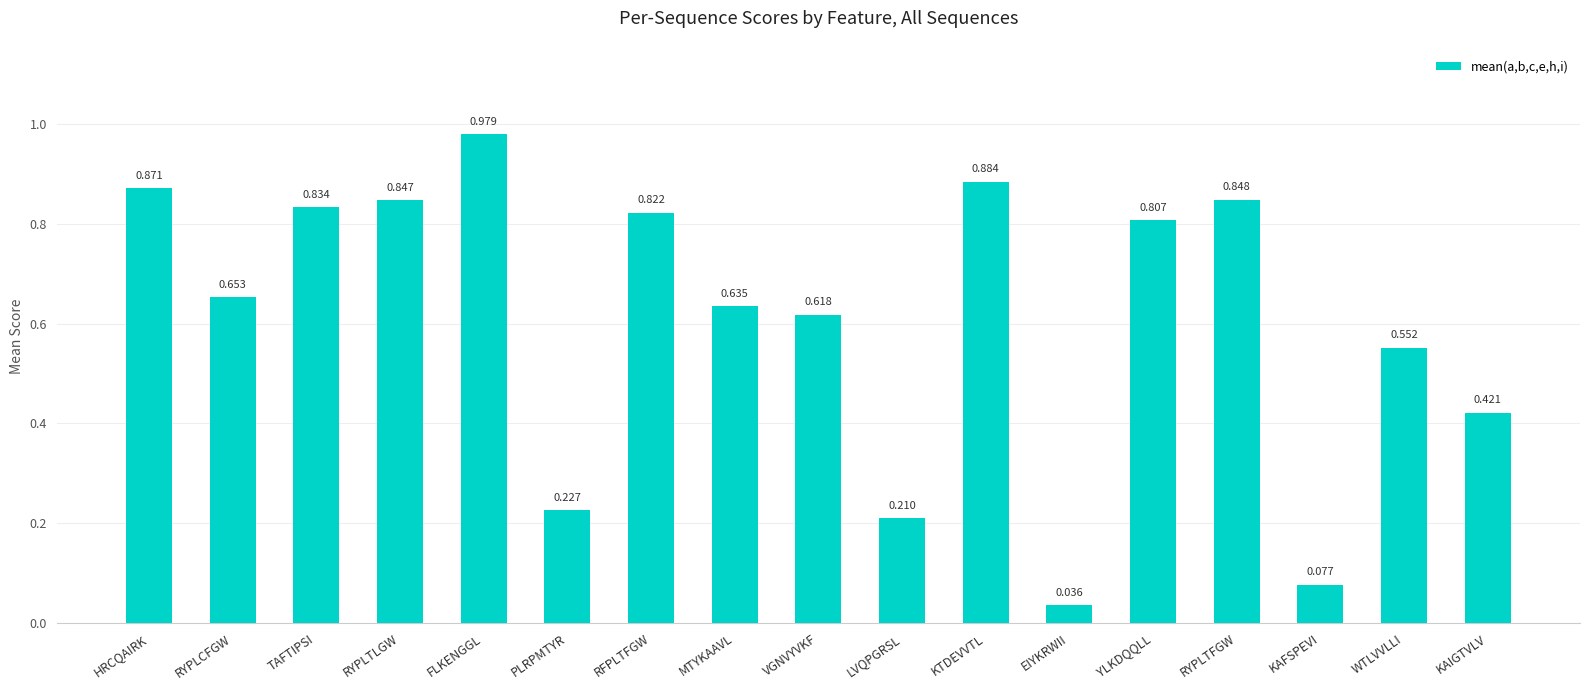

At which category does the chart reach its peak across all series?

FLKENGGL